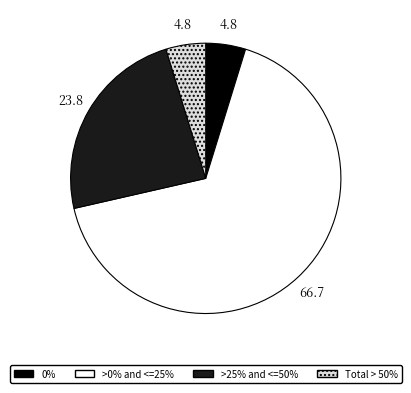

Is there any slice that represents more than half of the pie?

Yes